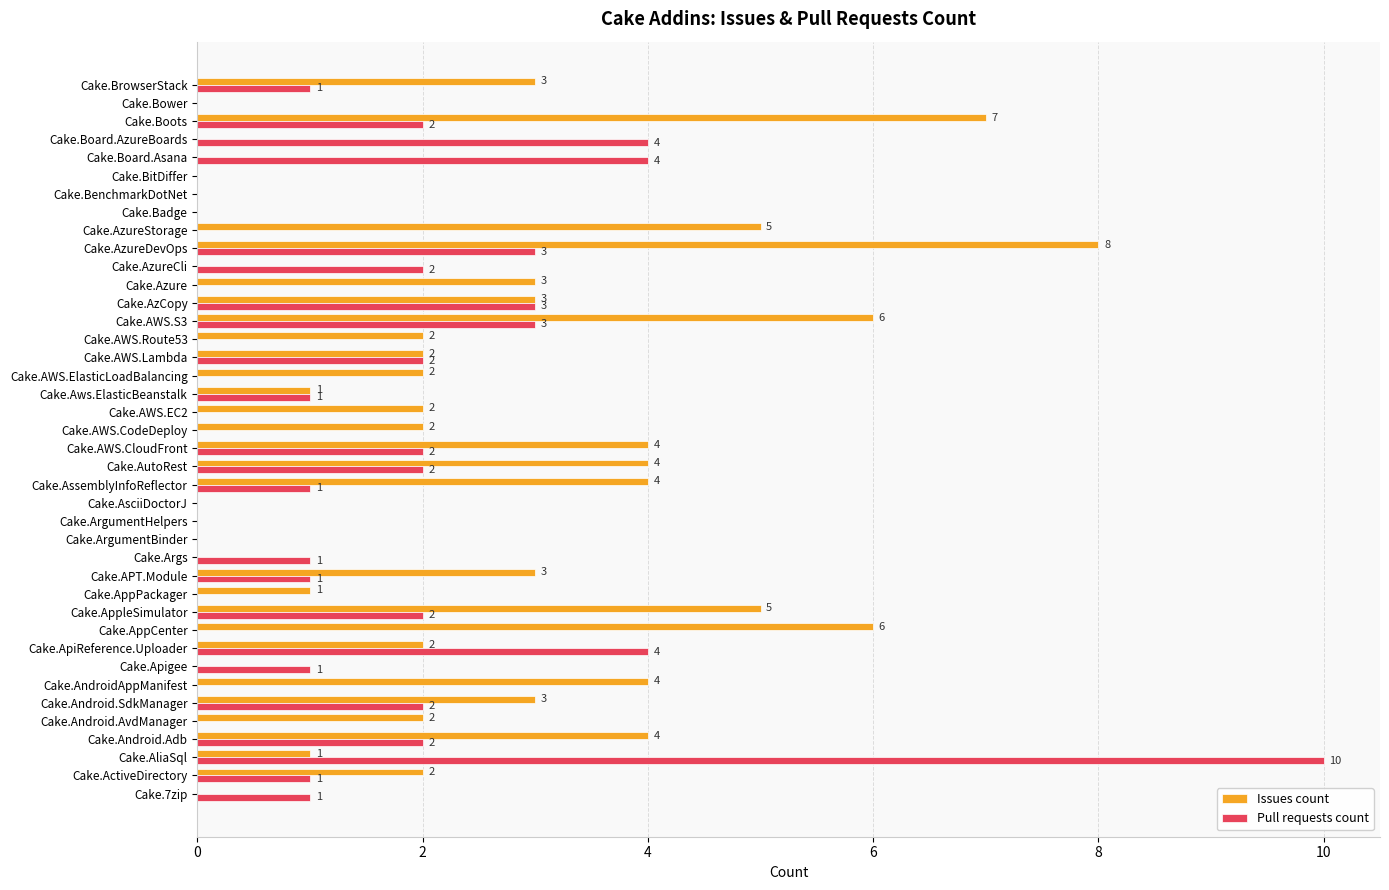

Between Cake.ArgumentHelpers and Cake.AWS.EC2, which series saw the biggest shift?

Issues count